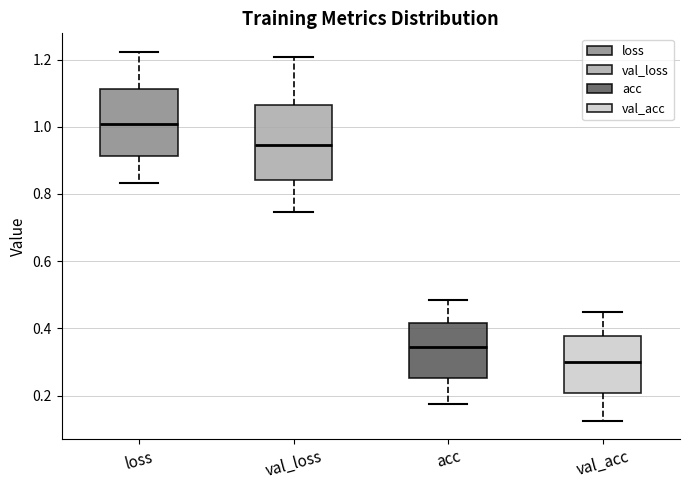

Which box is the tallest, from its lower edge to its upper edge?

val_loss